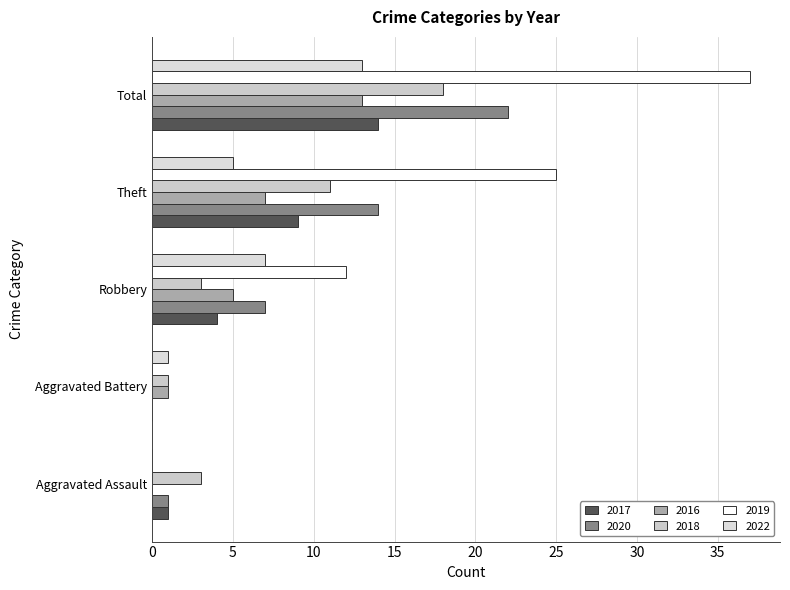

At which category is the sum across all series the highest?

Total